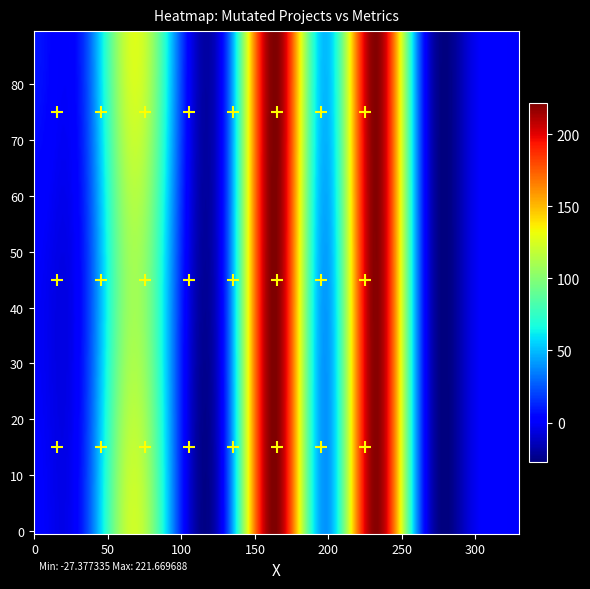

At how many categories does at least one series exceed 101?

3